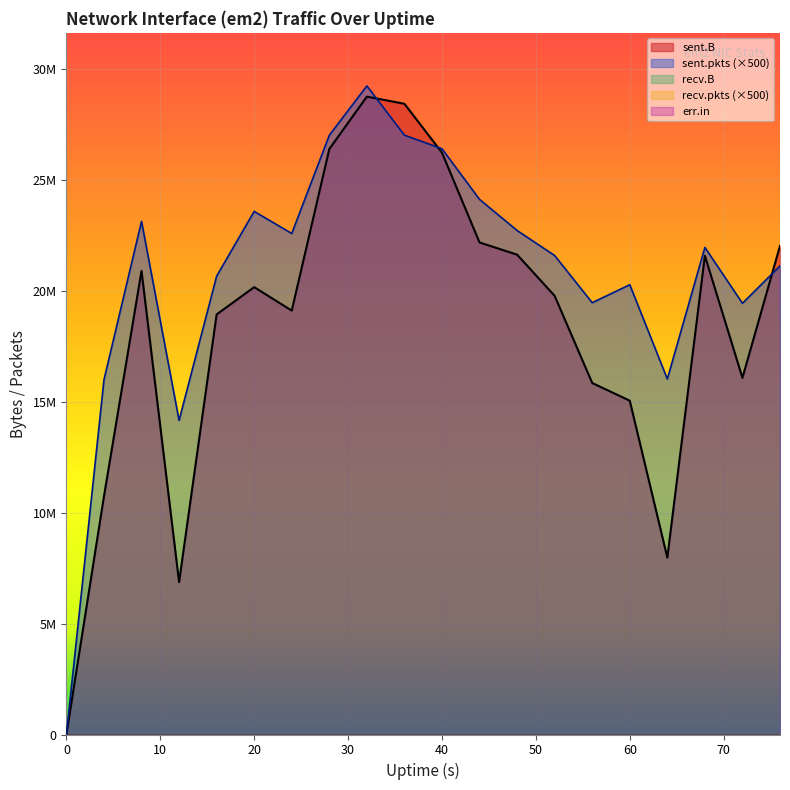

Which series has the largest range (max minus min)?

sent.B